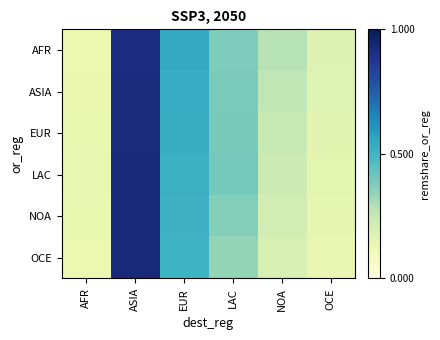

Reading left to right, transcribe all the data shown in this chart.

AFR: AFR=0.1	ASIA=0.9	EUR=0.5	LAC=0.4	NOA=0.3	OCE=0.2
ASIA: AFR=0.1	ASIA=0.9	EUR=0.5	LAC=0.4	NOA=0.3	OCE=0.2
EUR: AFR=0.1	ASIA=0.9	EUR=0.5	LAC=0.4	NOA=0.2	OCE=0.2
LAC: AFR=0.1	ASIA=0.9	EUR=0.5	LAC=0.4	NOA=0.2	OCE=0.2
NOA: AFR=0.1	ASIA=0.9	EUR=0.5	LAC=0.4	NOA=0.2	OCE=0.1
OCE: AFR=0.1	ASIA=0.9	EUR=0.5	LAC=0.3	NOA=0.2	OCE=0.1